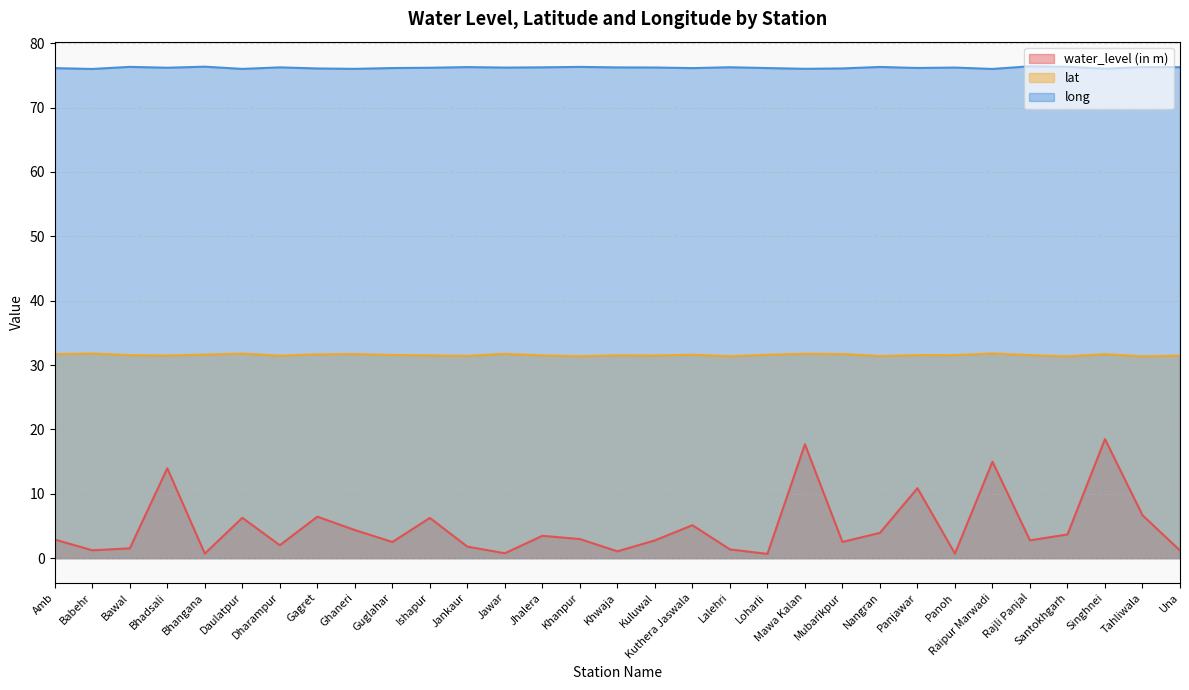

True or false: water_level (in m) and lat cross at least once.

False